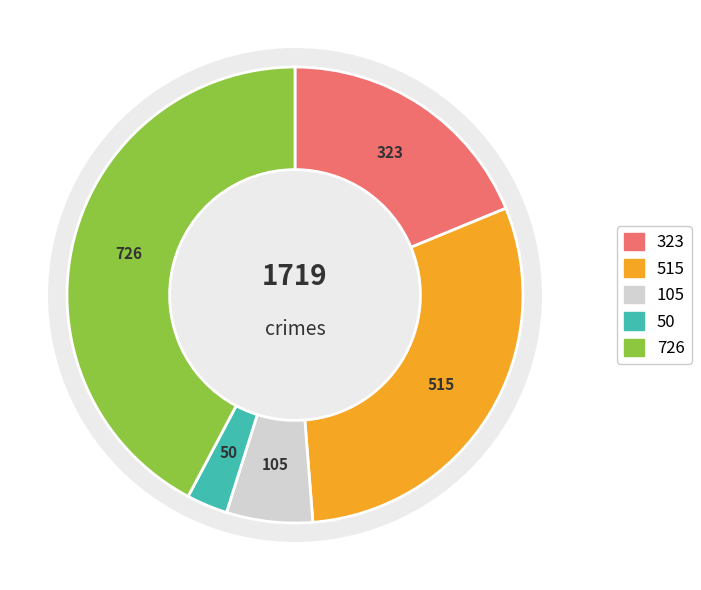

To the nearest percent, what is the combined percentage of Aggravated Assault and Robbery?

61%